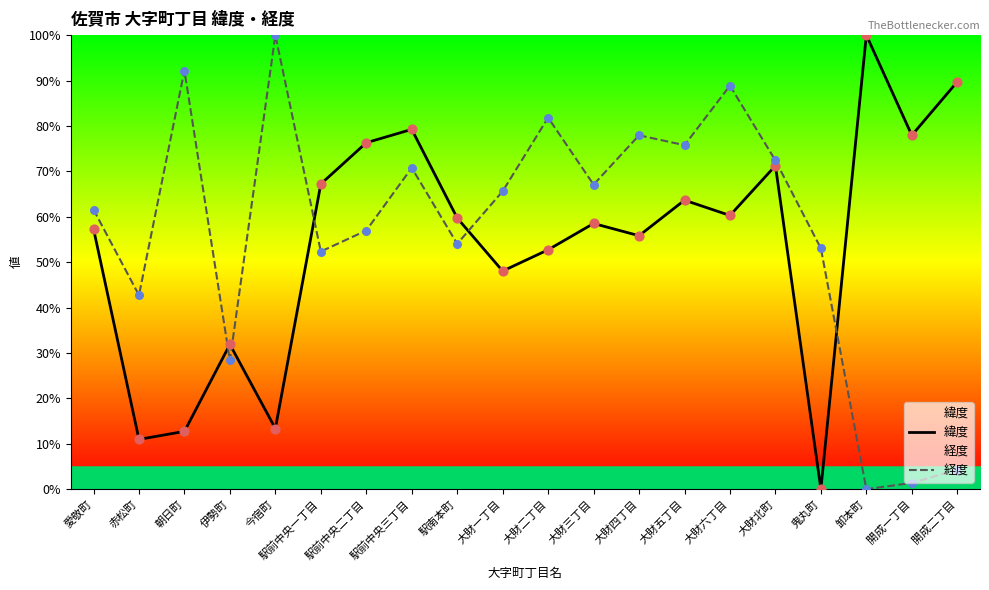

Which series reaches the maximum Y coordinate?

緯度